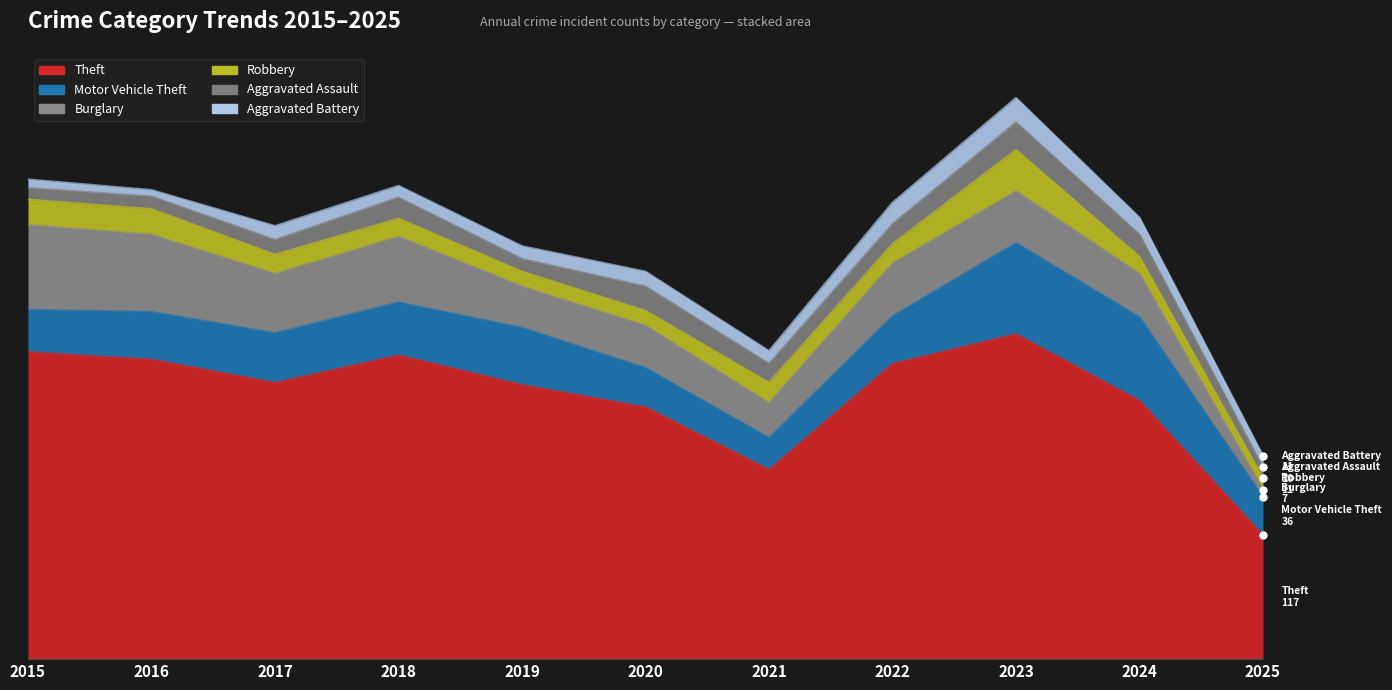

The Motor Vehicle Theft series shows 37 at 2020. True or false?

True